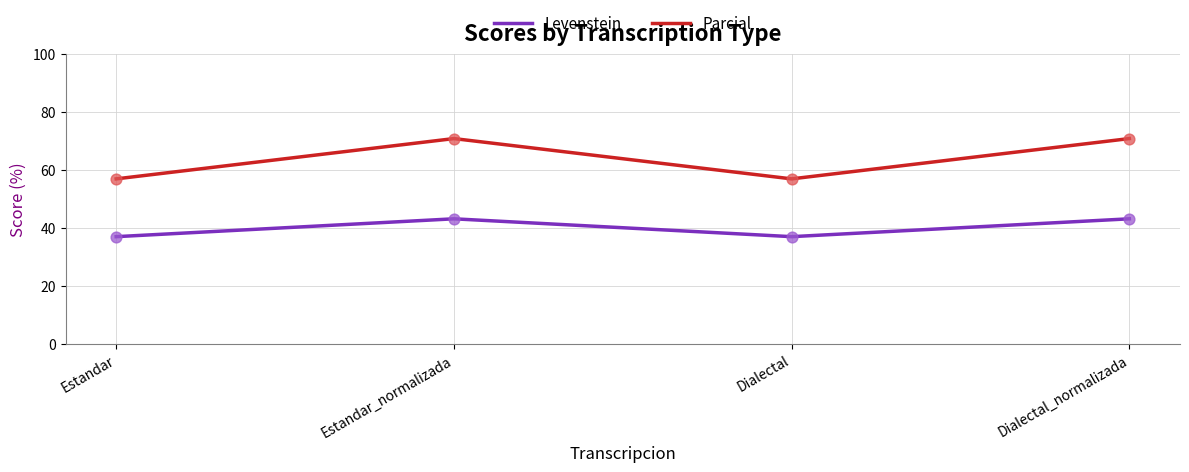

Which series has the largest total across all categories?

Parcial